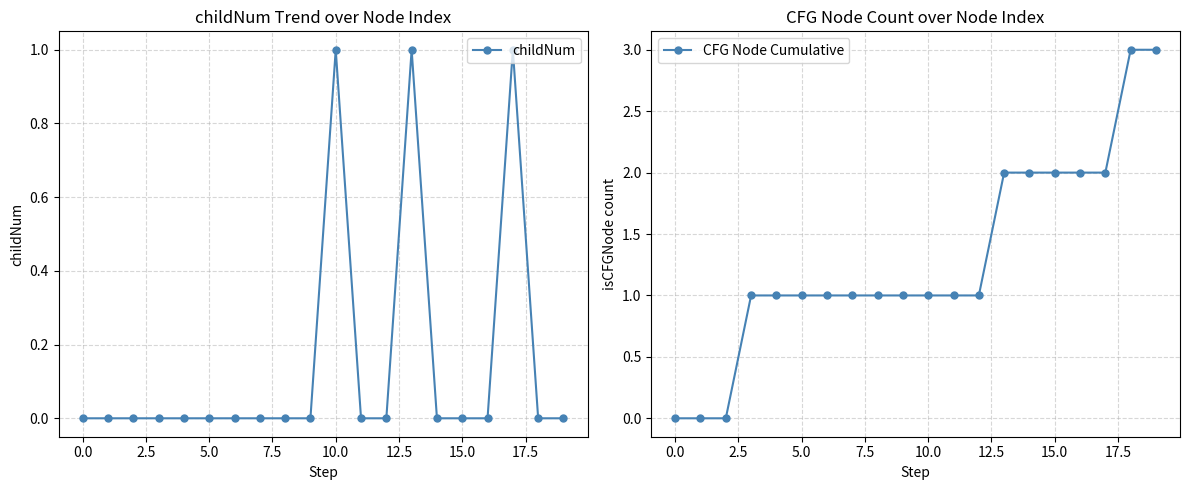

At which category does the chart reach its peak across all series?

18